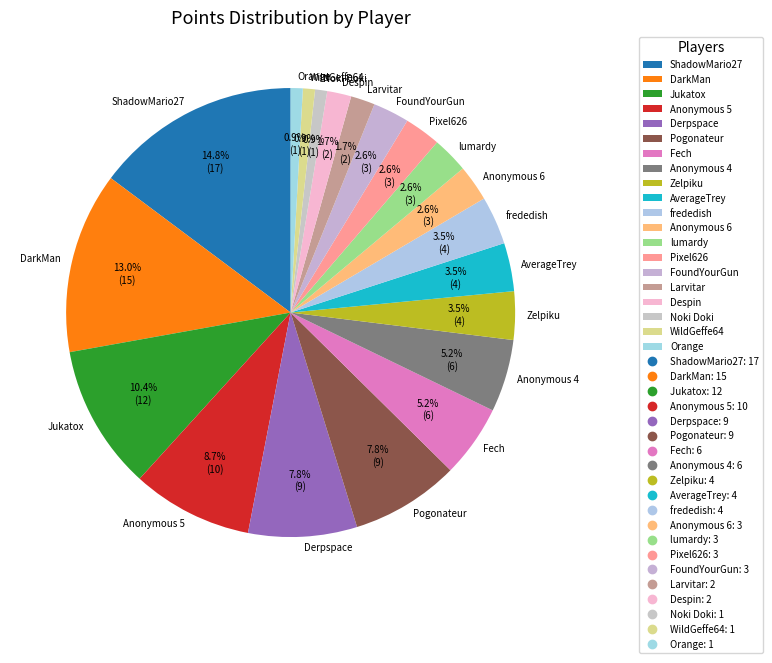

What percentage is the ShadowMario27 slice, to the nearest percent?

15%